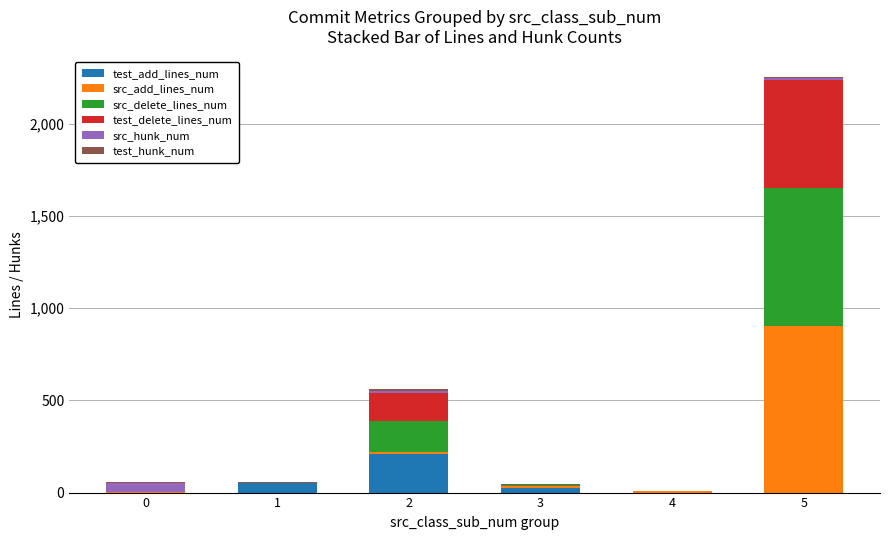

Count the number of categories in the chart.

6